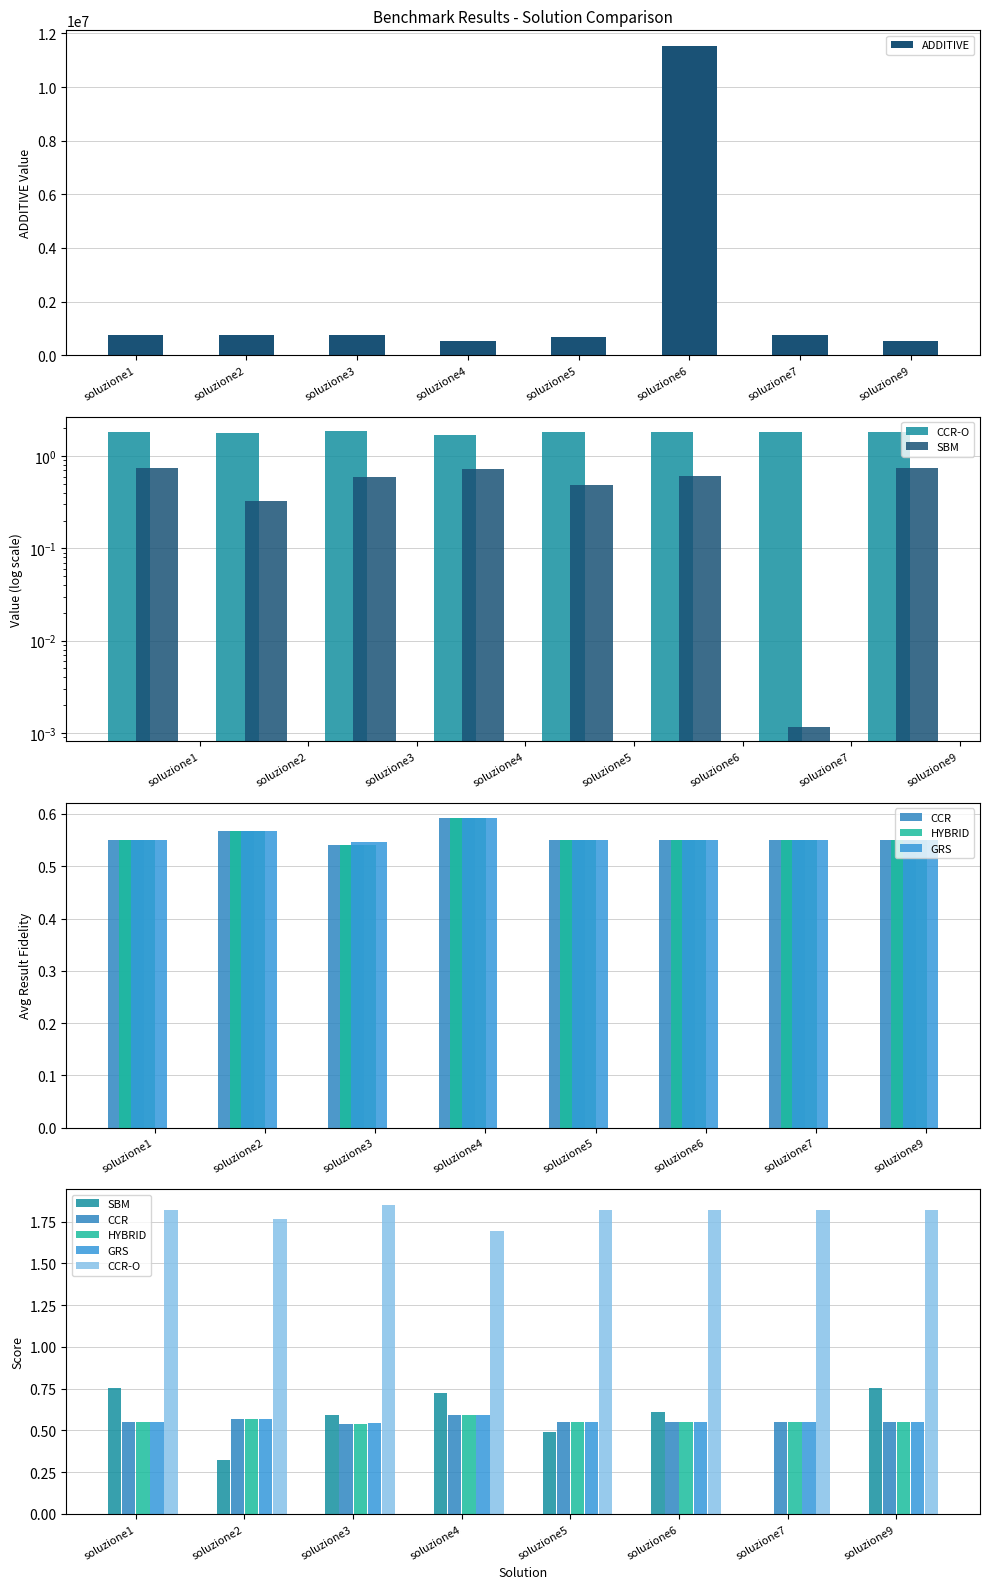

What is the difference between the maximum and minimum values in the CCR series?

0.1